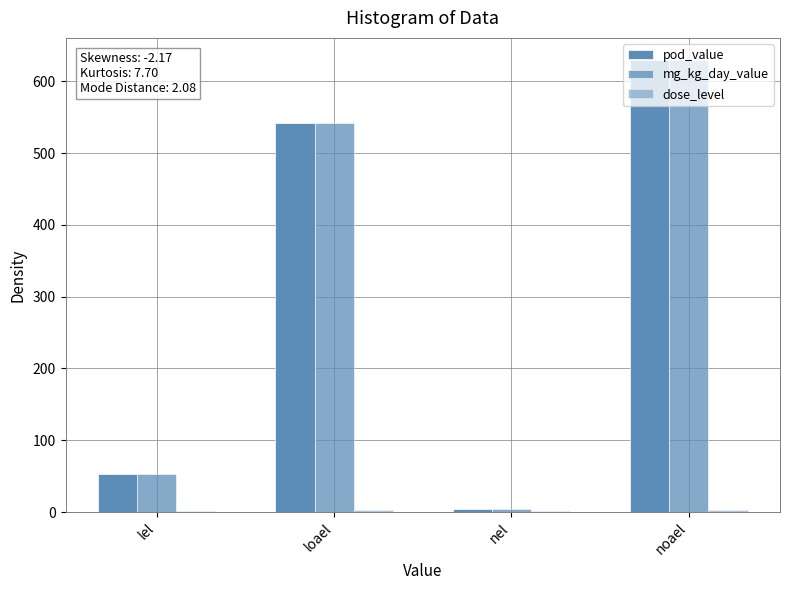

How many values in the mg_kg_day_value series exceed 541?

2